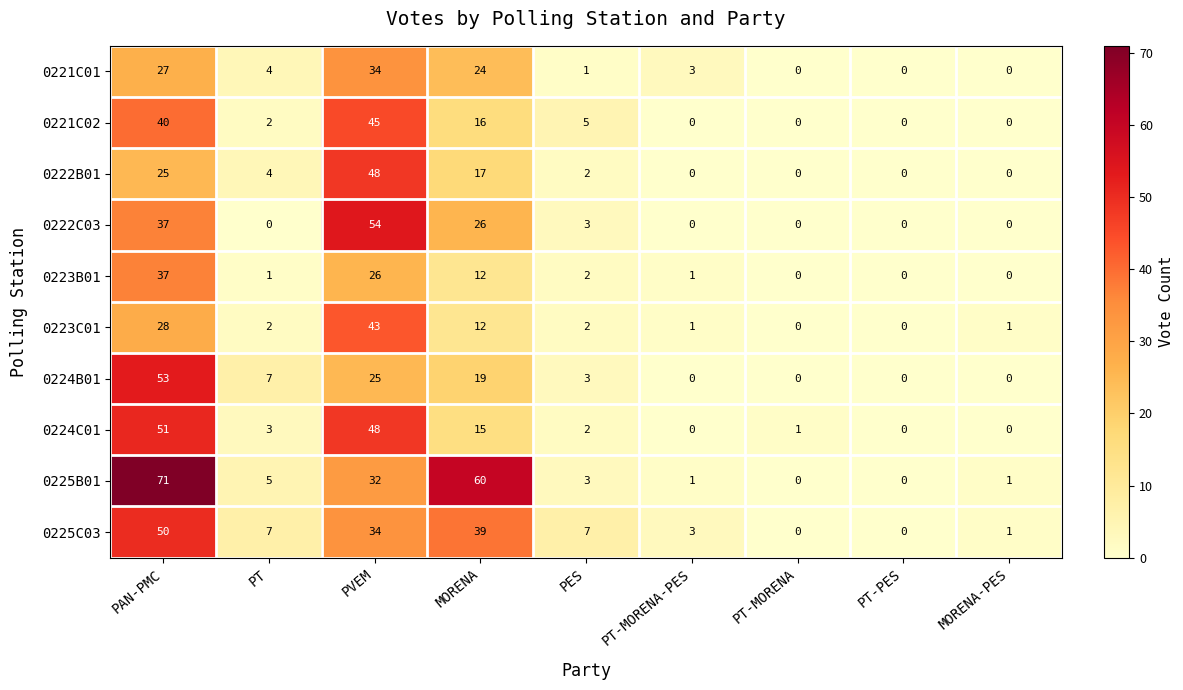

Rank the series by their maximum value, from lowest to highest.

0221C01, 0223B01, 0223C01, 0221C02, 0222B01, 0225C03, 0224C01, 0224B01, 0222C03, 0225B01